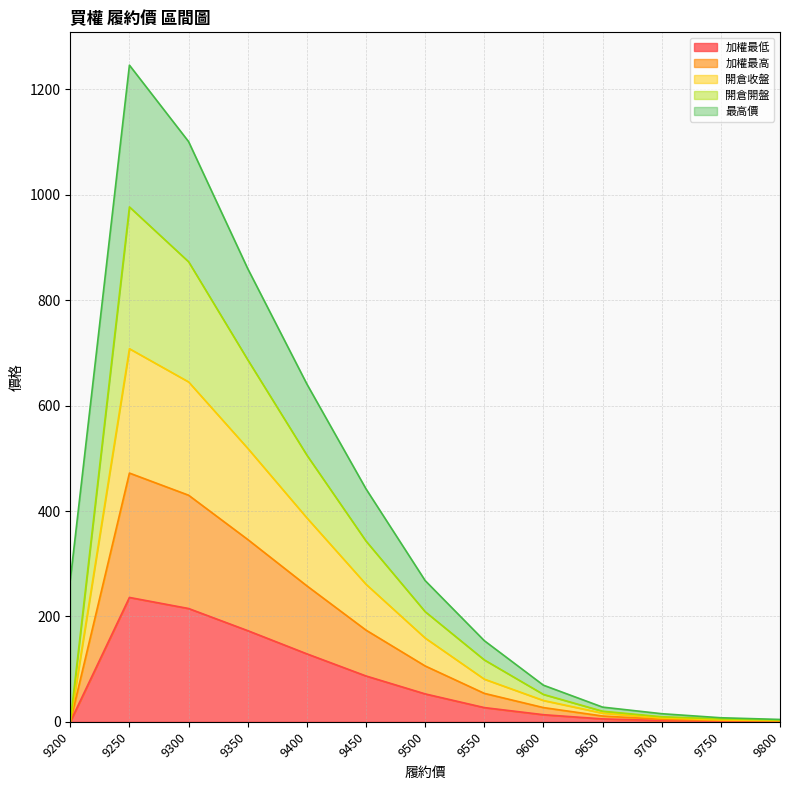

How many interior local peaks does the 加權最高 series have?

1